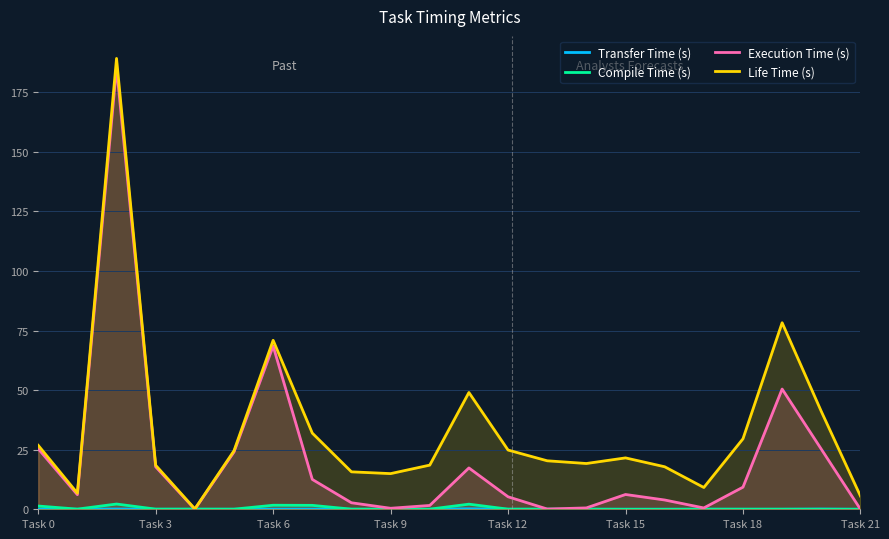

Rank the series at 20 from highest to lowest value.

Life Time (s), Execution Time (s), Transfer Time (s), Compile Time (s)